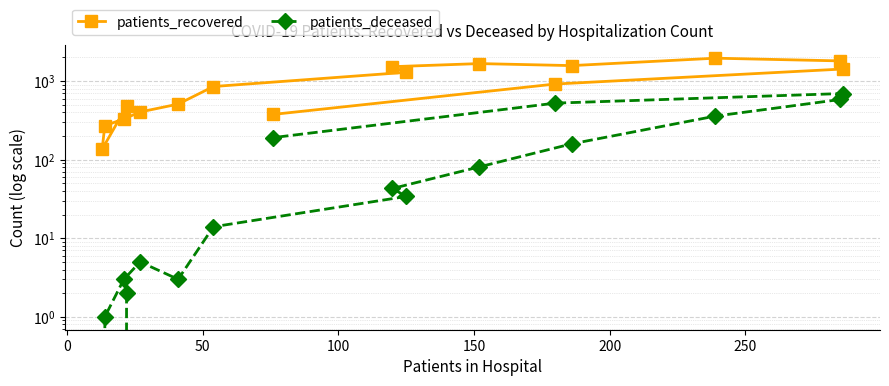

The value of patients_recovered at 11 is 3376. True or false?

False